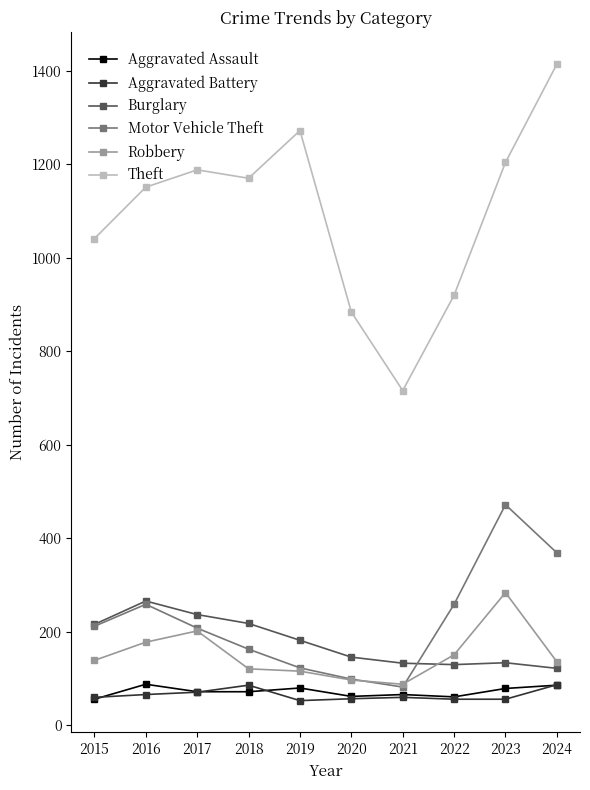

True or false: Robbery has more than 0 points higher than both neighbors.

True